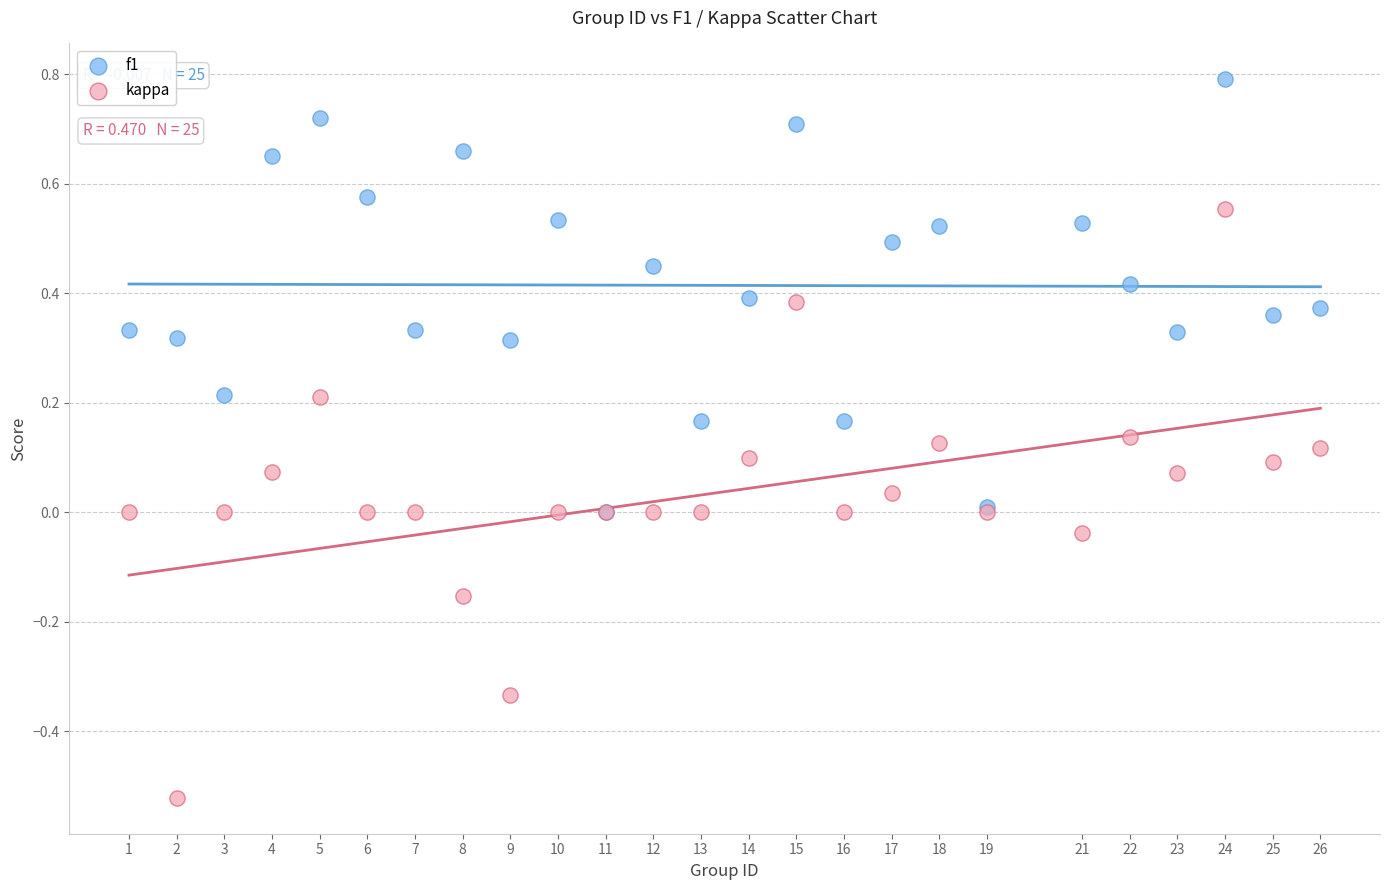

What are all the series names shown in the legend?

f1, kappa